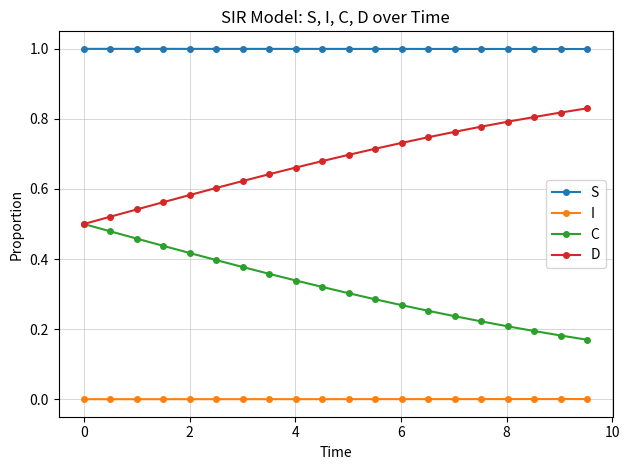

True or false: C and S intersect in this chart.

False